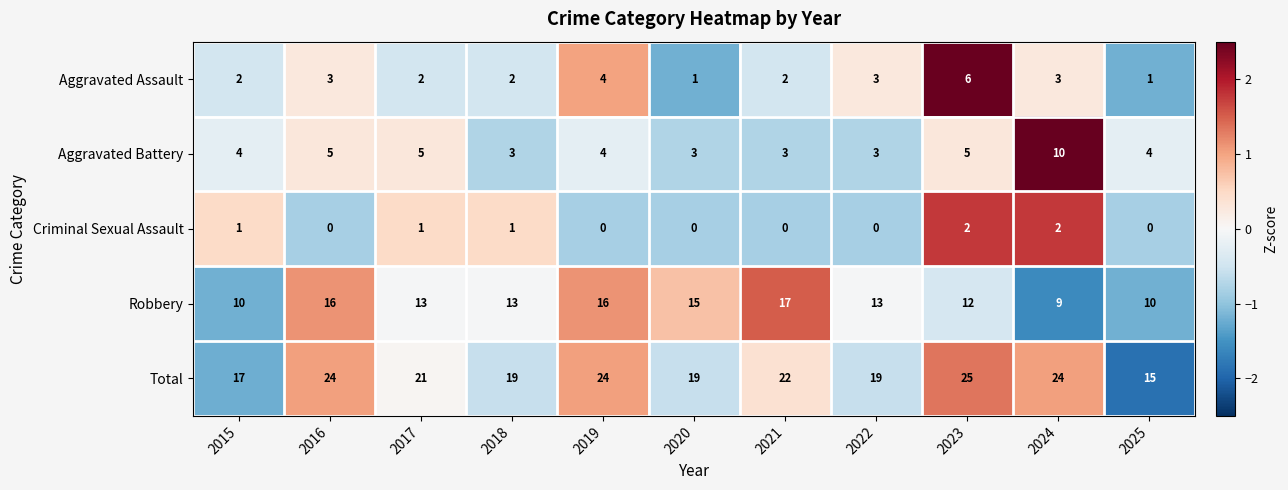

Read the Total value at 2015, to the nearest 10.

20